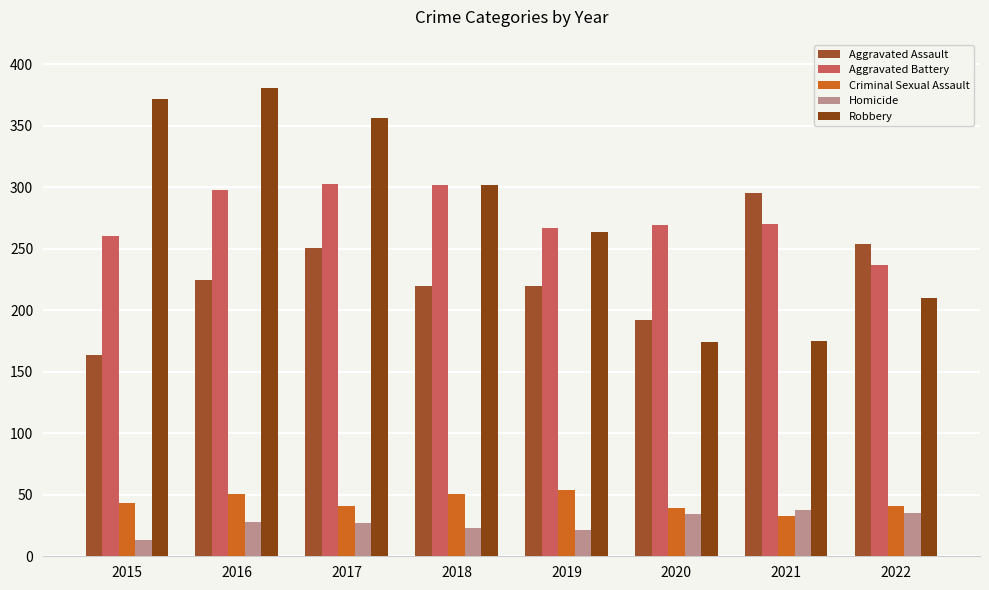

What are all the series names shown in the legend?

Aggravated Assault, Aggravated Battery, Criminal Sexual Assault, Homicide, Robbery